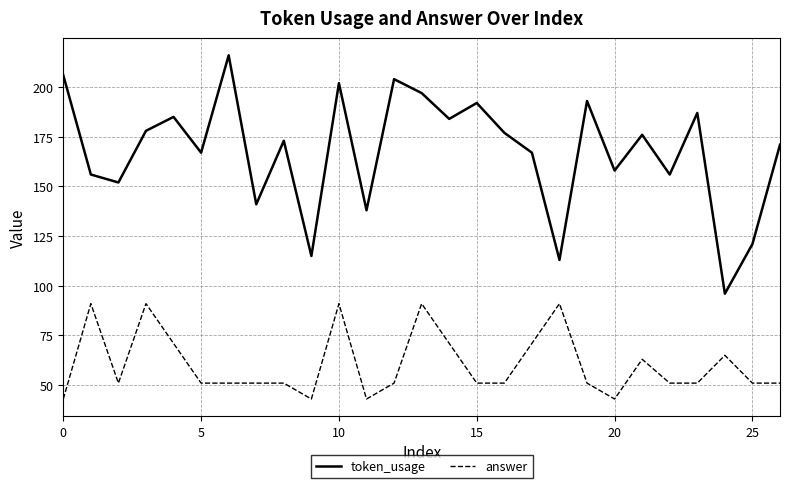

Which series has the largest total across all categories?

token_usage